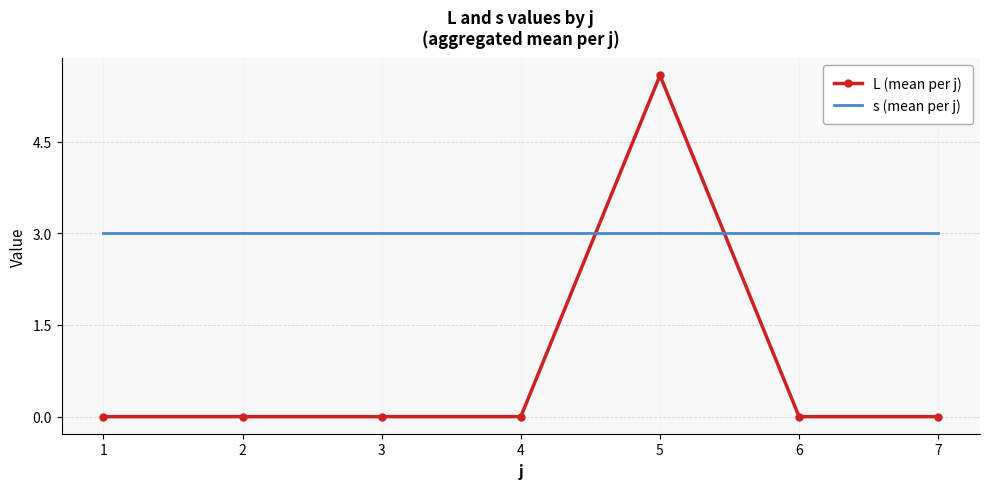

What is the spread (max minus min) of values at 2?

3.0